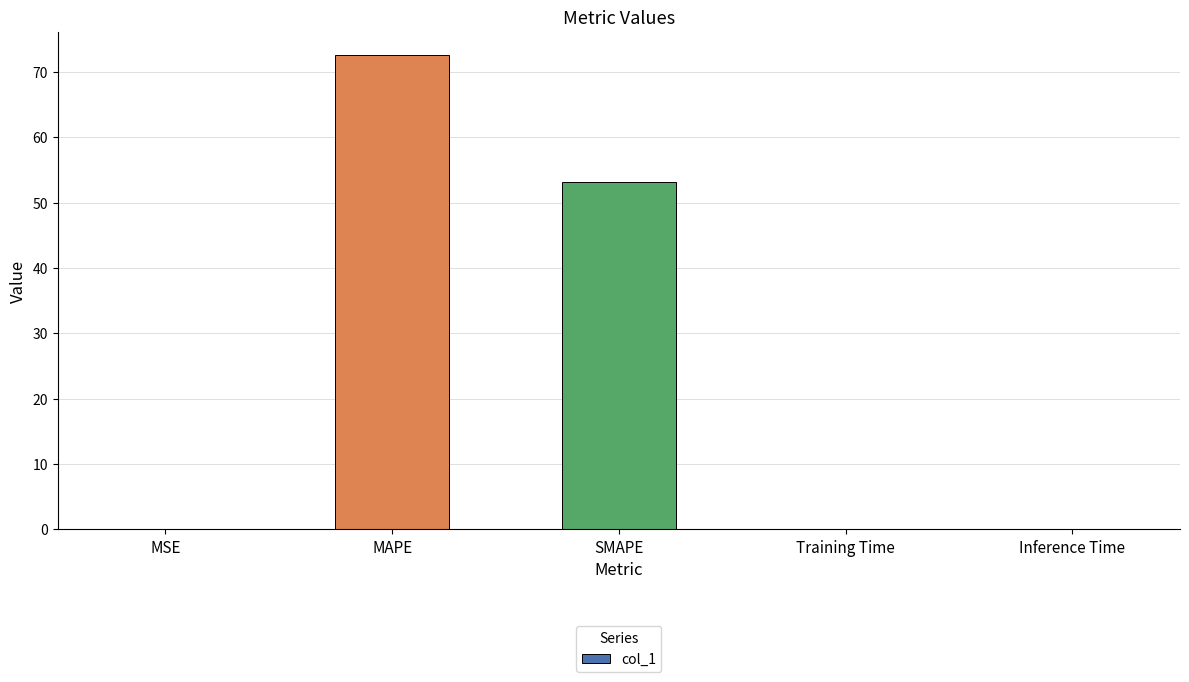

What is the change in value from MSE to MAPE?

+72.4